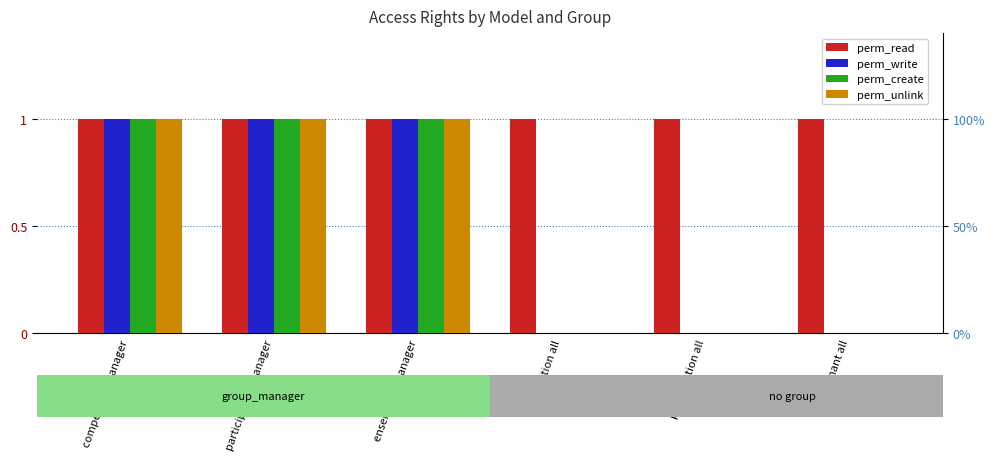

How many categories are shown in the chart?

6